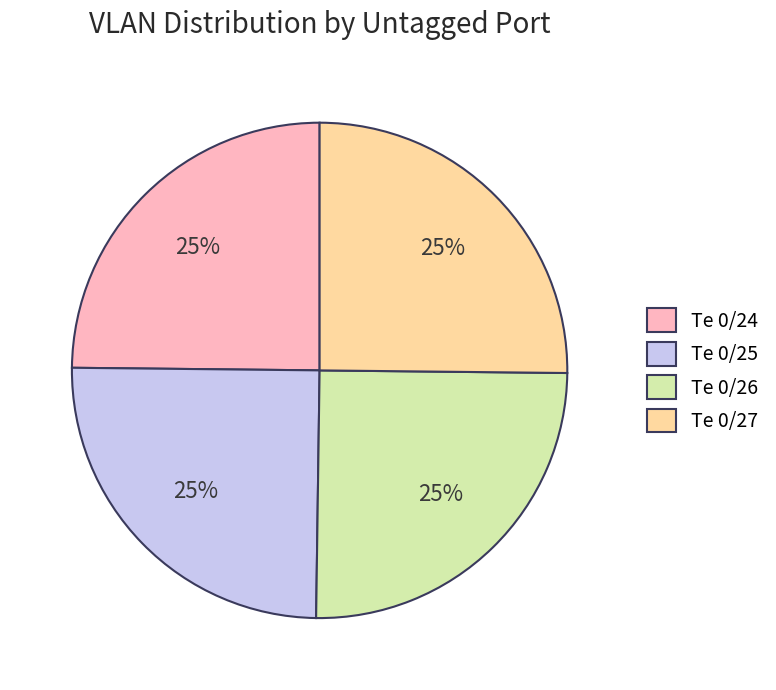

Approximately how many times larger is the value at Te 0/26 compared to Te 0/25?

1.0